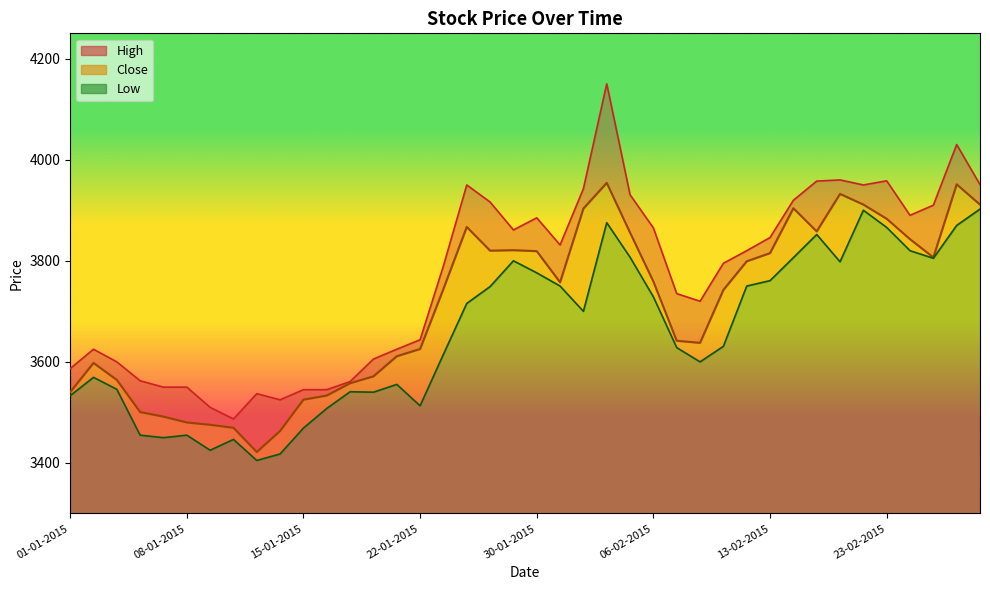

Count the number of categories in the chart.

40